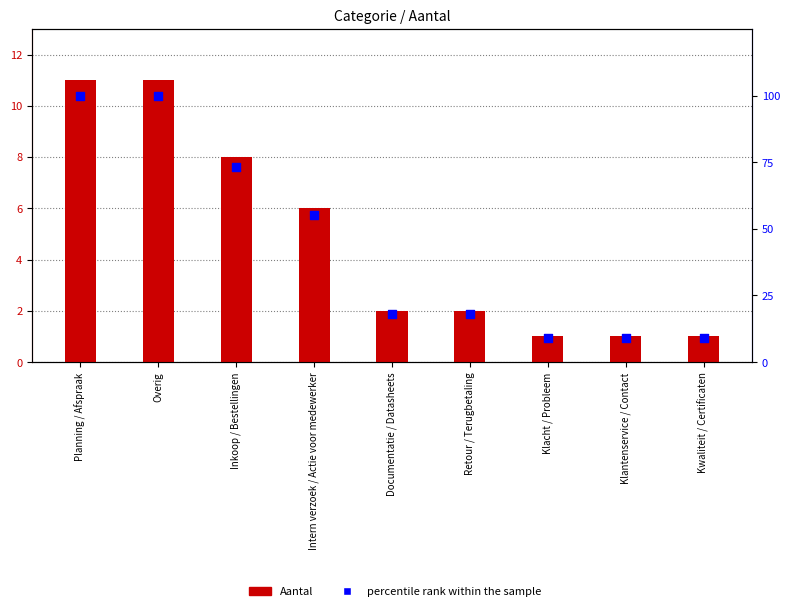

Which series reaches the maximum Y coordinate?

percentile rank within the sample